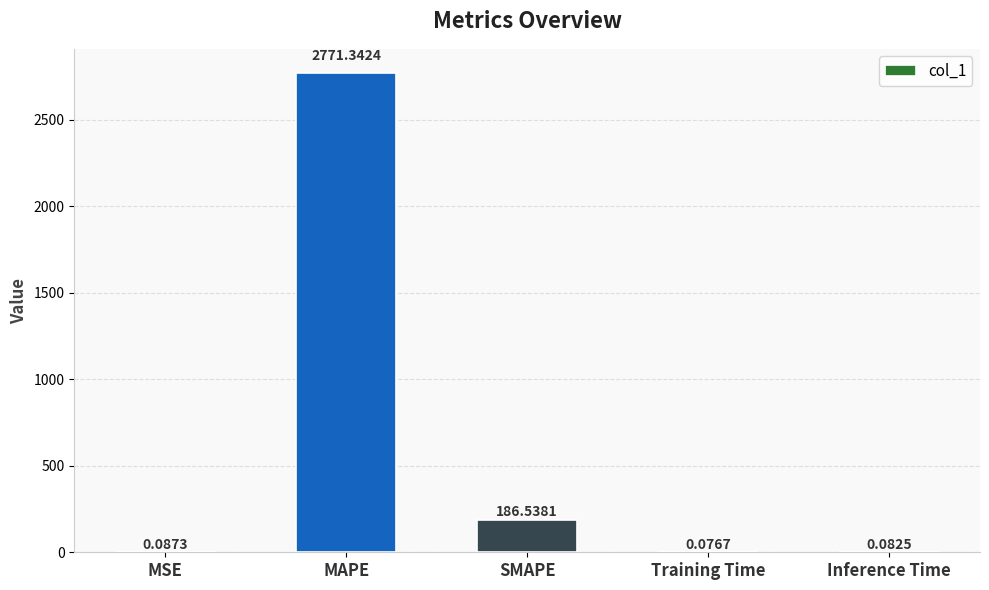

What is the change in value from MAPE to Inference Time?

-2771.3